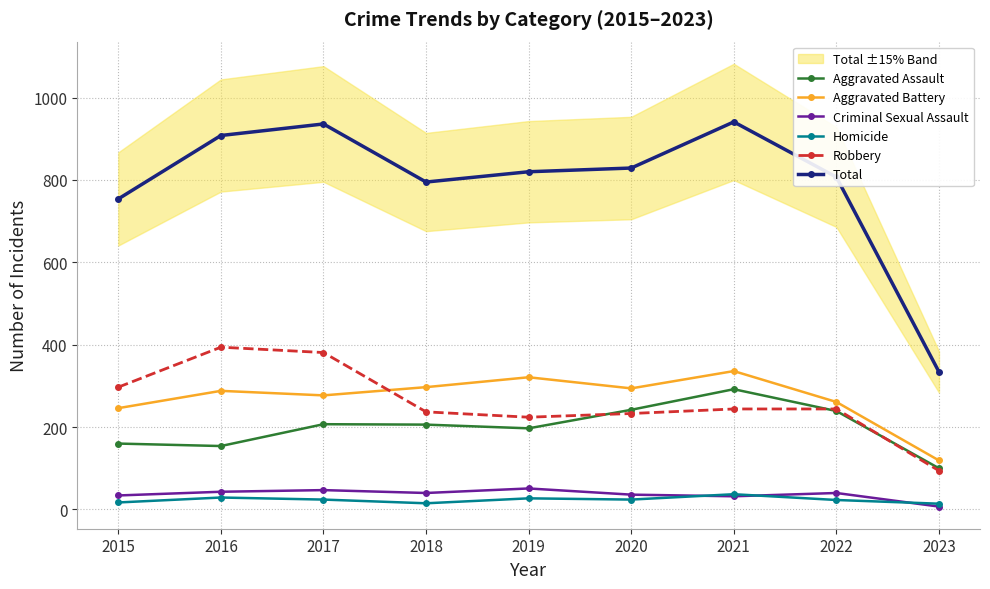

Which series has the largest total across all categories?

Total